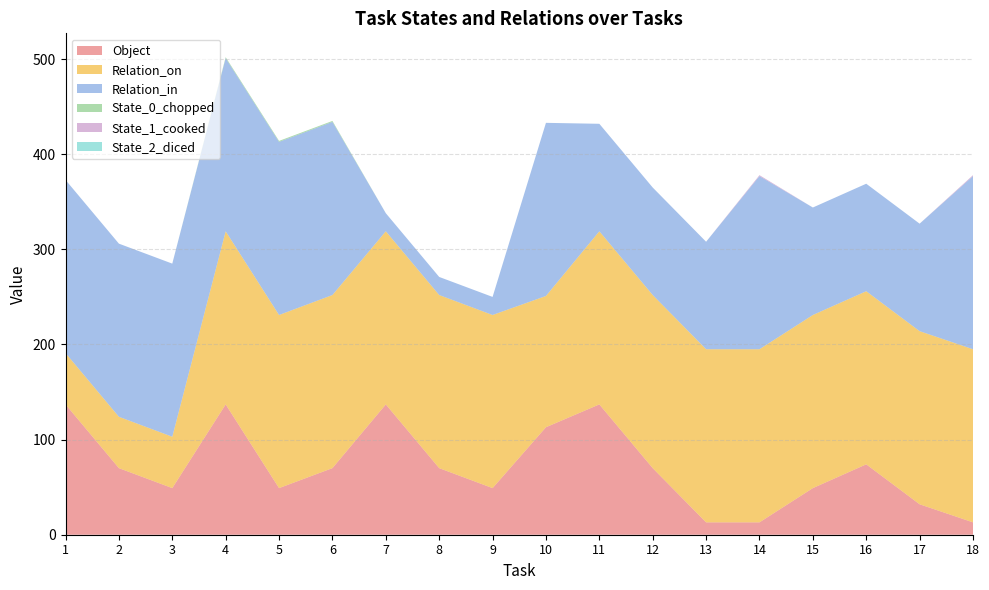

Reading left to right, what are all the values shown in this chart?

Object: 137	70	49	137	49	70	137	70	49	113	137	70	13	13	49	74	32	13
Relation_on: 54	54	54	182	182	182	182	182	182	138	182	182	182	182	182	182	182	182
Relation_in: 182	182	182	182	182	182	19	19	19	182	113	113	113	182	113	113	113	182
State_0_chopped: 0	0	0	1	1	1	0	0	0	0	0	0	0	0	0	0	0	0
State_1_cooked: 0	0	0	0	0	0	0	0	0	0	0	0	0	1	0	0	0	1
State_2_diced: 0	0	0	0	0	0	0	0	0	0	0	0	0	0	0	0	0	0